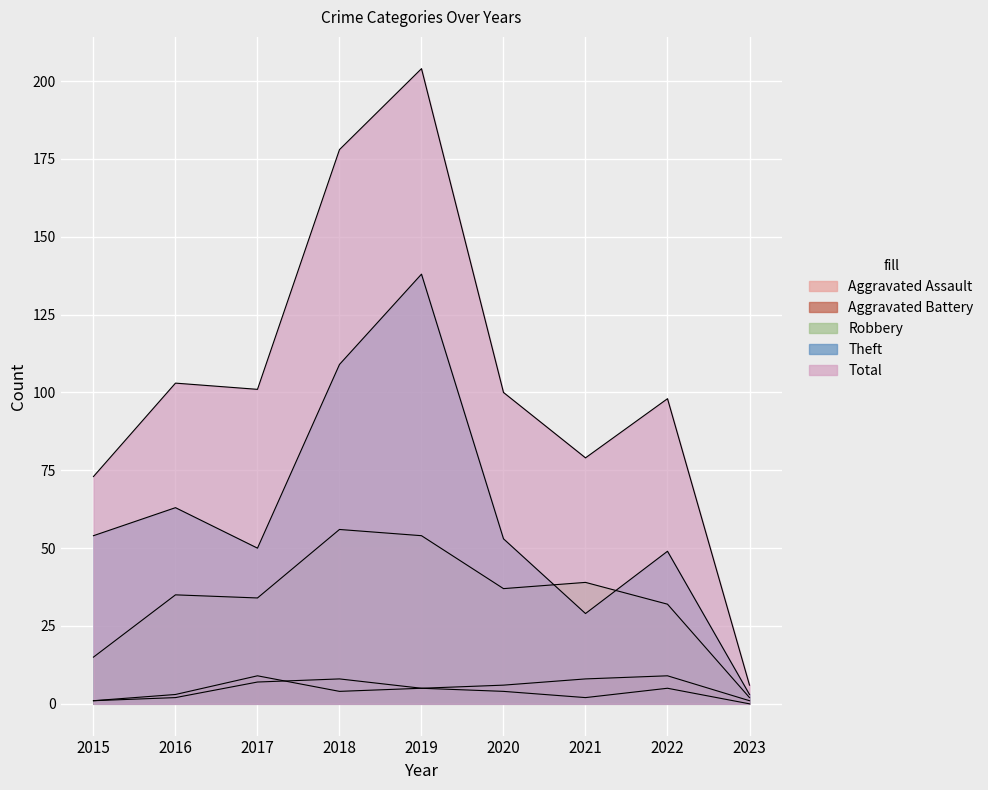

Is the value of Robbery at 2018 greater than the value of Aggravated Assault at 2017?

Yes